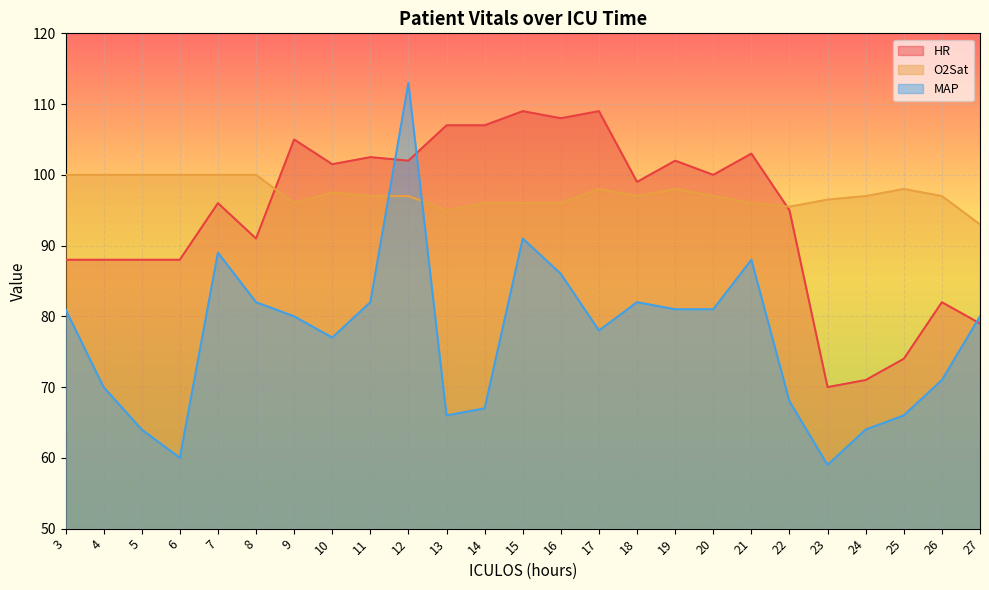

At how many categories does at least one series exceed 72?

25